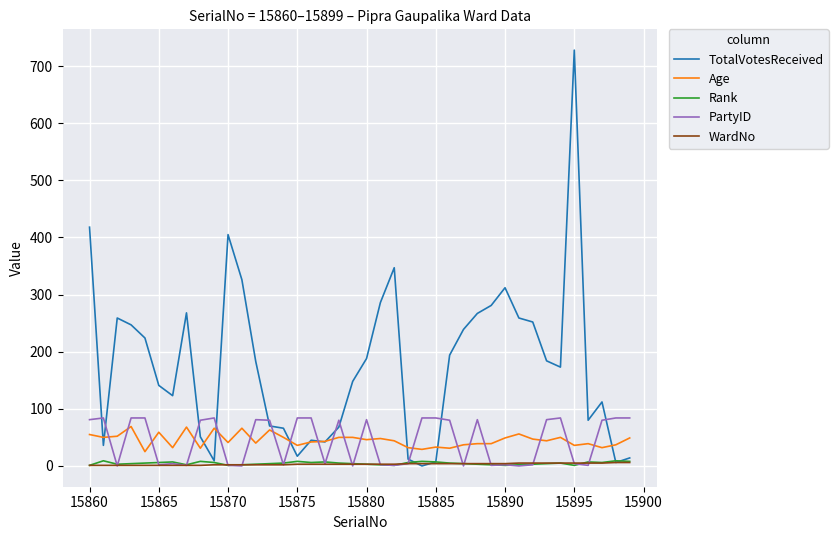

Which series has the largest range (max minus min)?

TotalVotesReceived